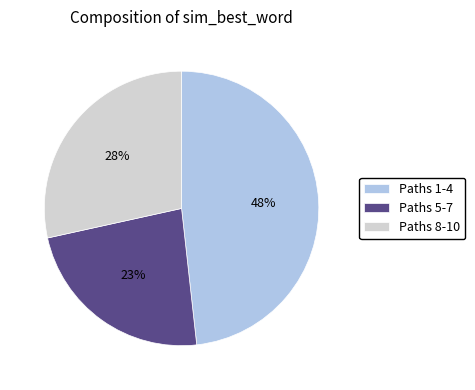

Combined, do Paths 8-10 and Paths 1-4 account for over 50%?

Yes